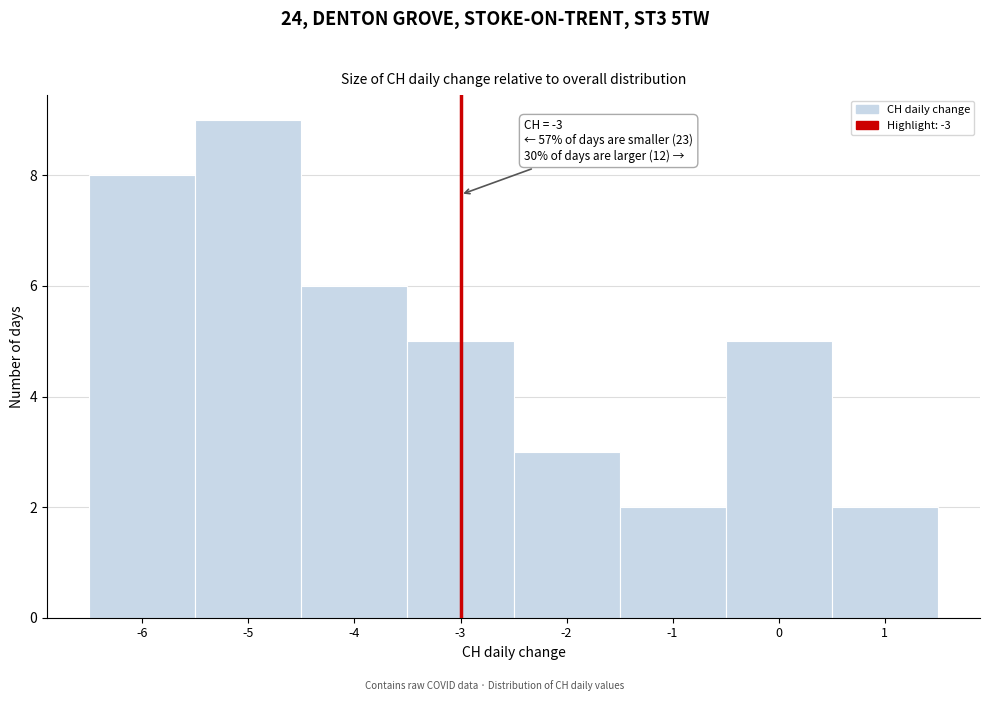

Over which range of the x-axis is the bar tallest?

-5.5 to -4.5